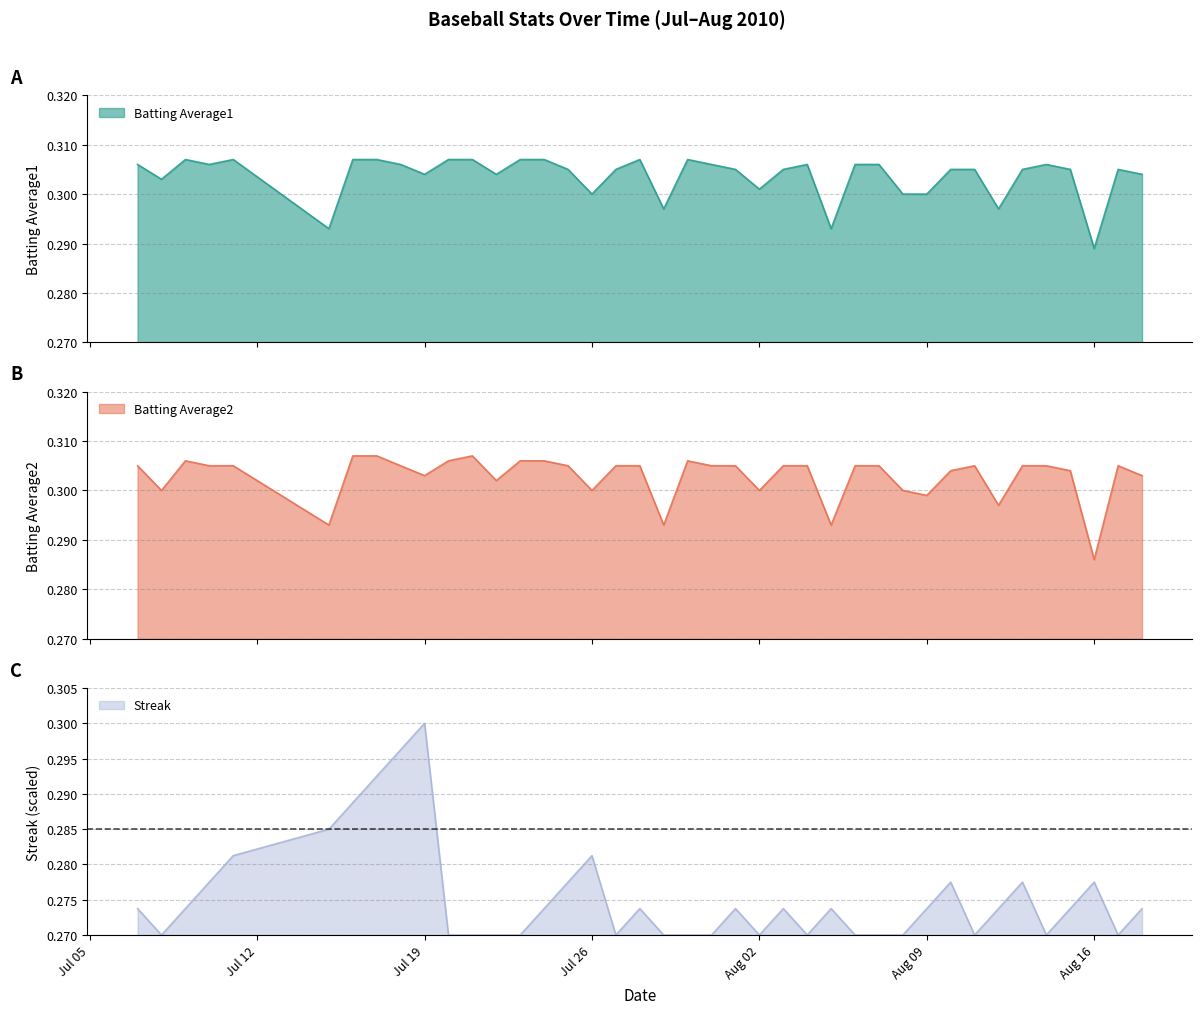

At how many categories does at least one series exceed 0?

40